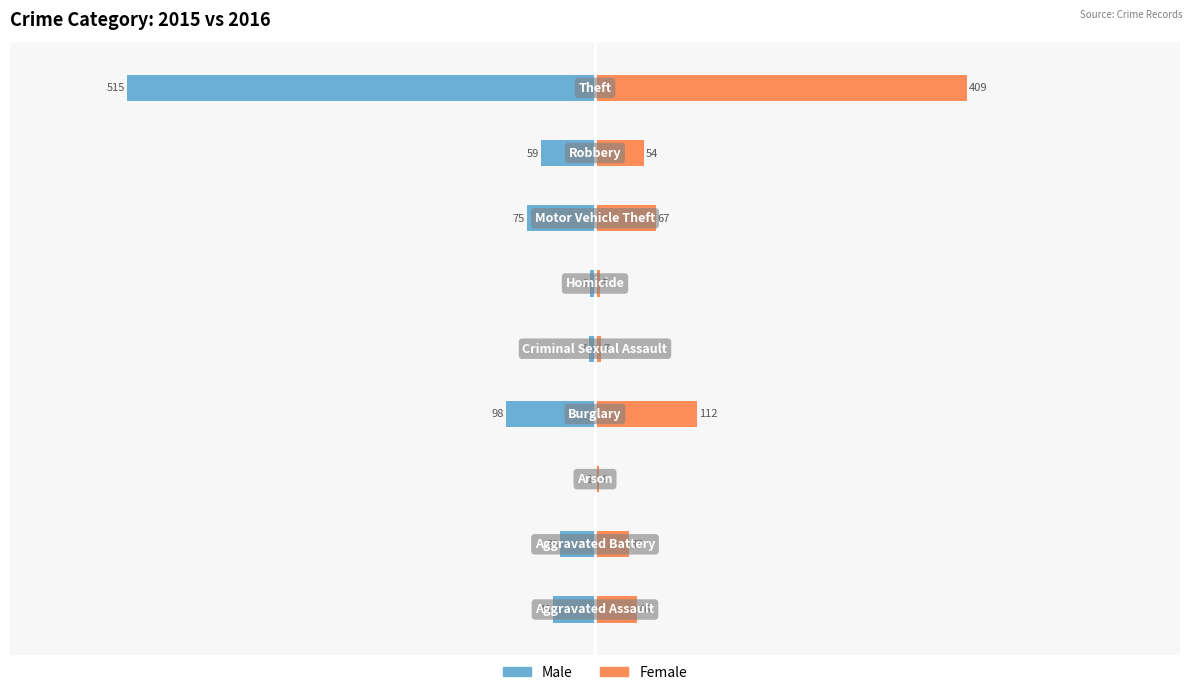

What is the value of the Female bar at the 8th from the left?

54